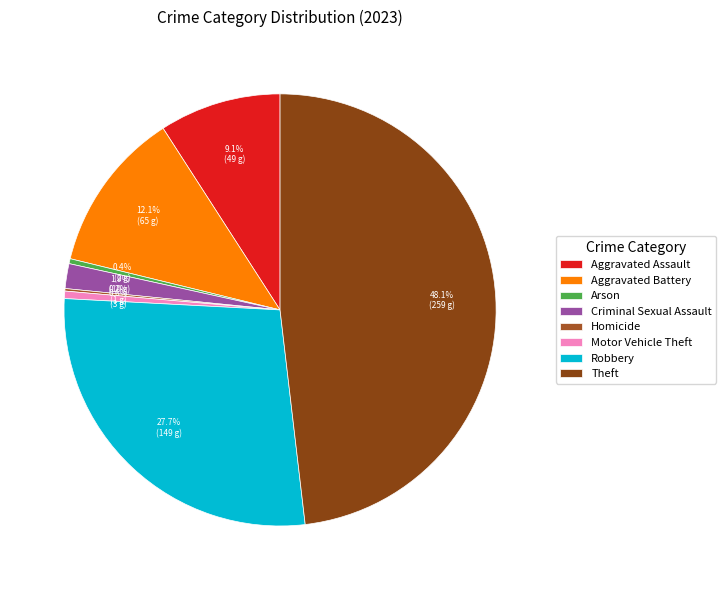

How many slices are in this pie chart?

8